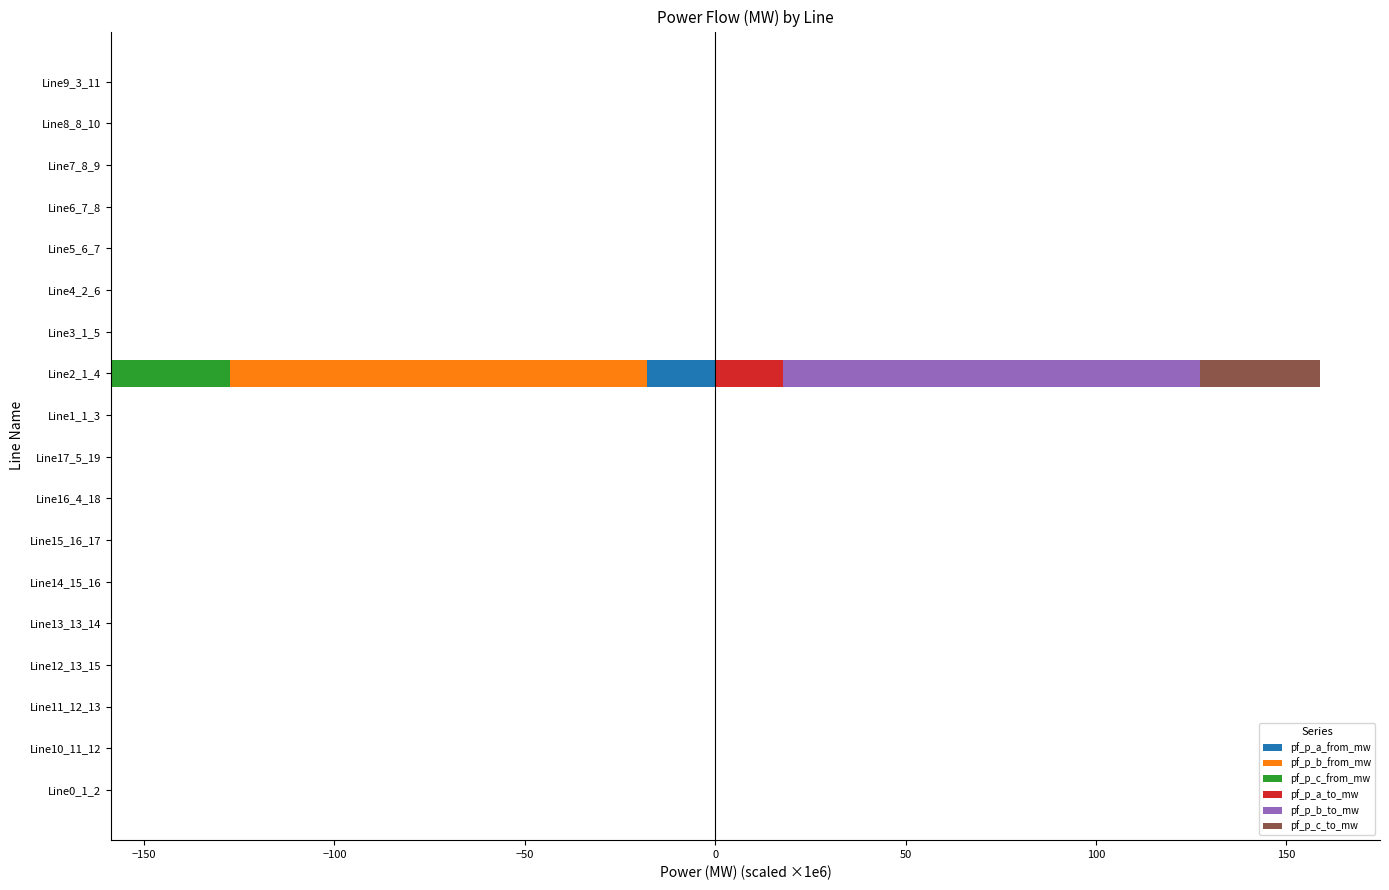

Which series has the largest range (max minus min)?

pf_p_b_to_mw